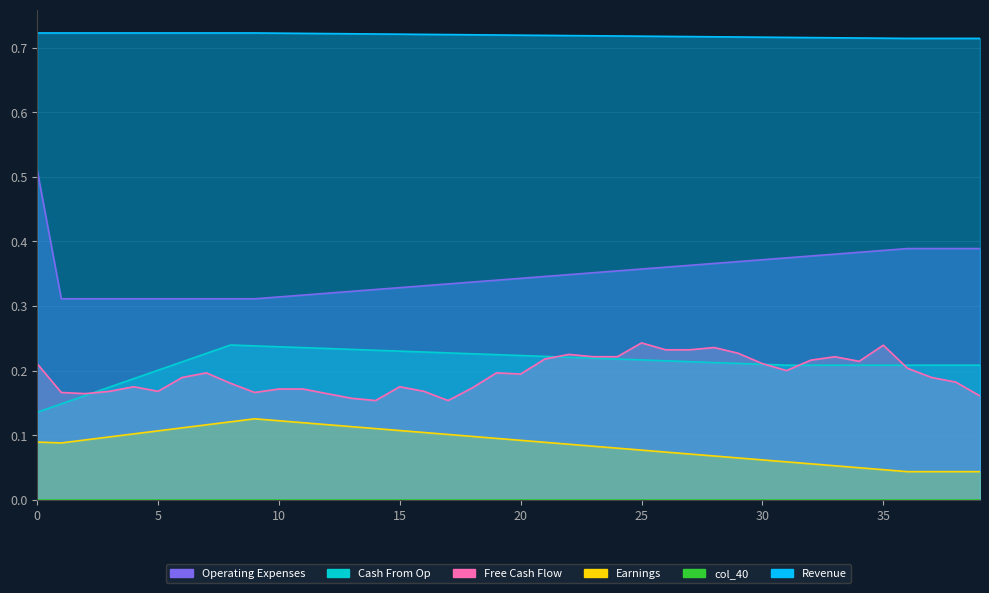

True or false: col_4 and col_18 cross at least once.

False